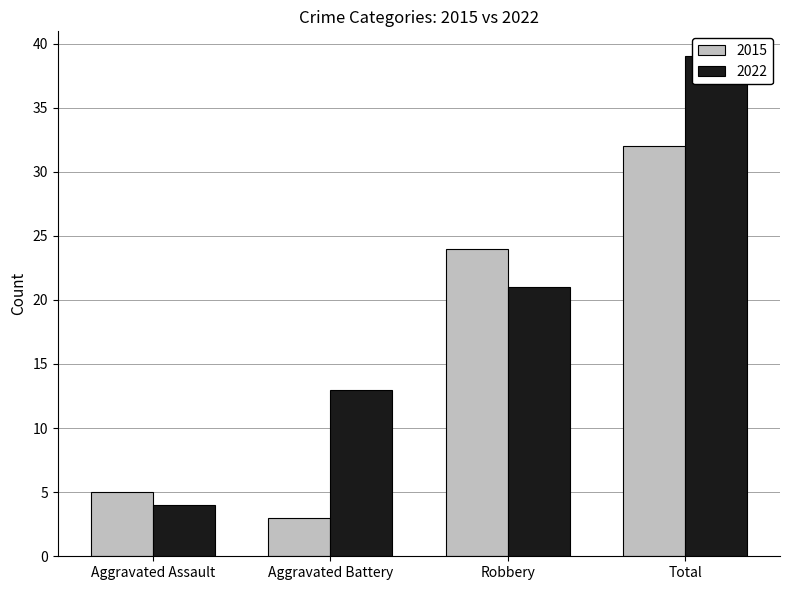

List the series in order of their overall mean, highest first.

2022, 2015